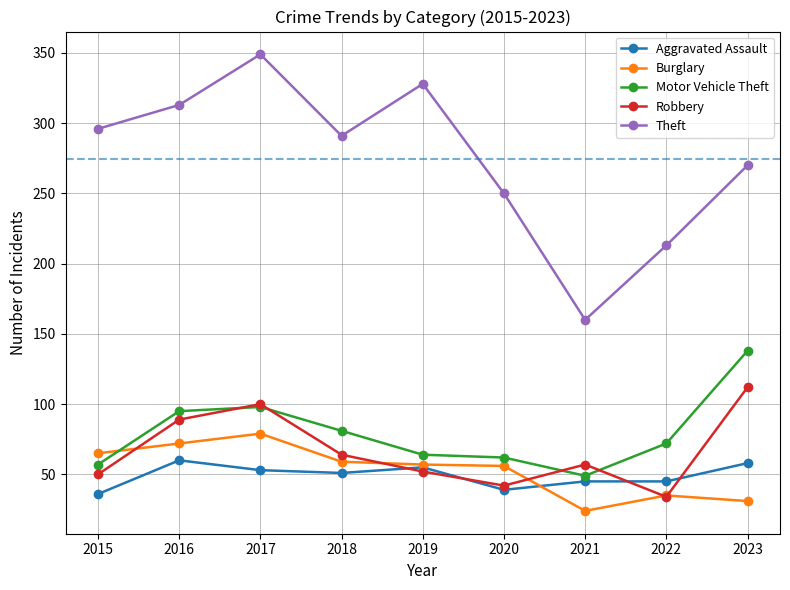

What is the smallest value displayed?

24